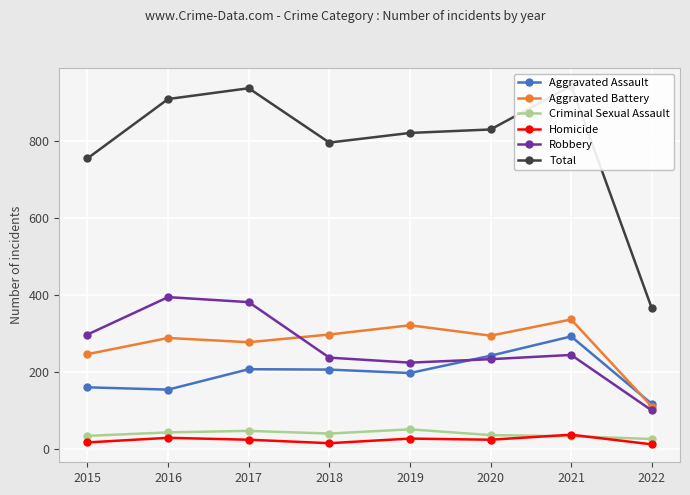

Reading left to right, transcribe all the data shown in this chart.

Aggravated Assault: 160	154	207	206	197	242	292	117
Aggravated Battery: 246	288	277	297	321	294	336	110
Criminal Sexual Assault: 34	43	47	40	51	36	33	26
Homicide: 17	29	24	15	27	24	37	12
Robbery: 297	394	381	237	224	233	244	100
Total: 754	908	936	795	820	829	942	365